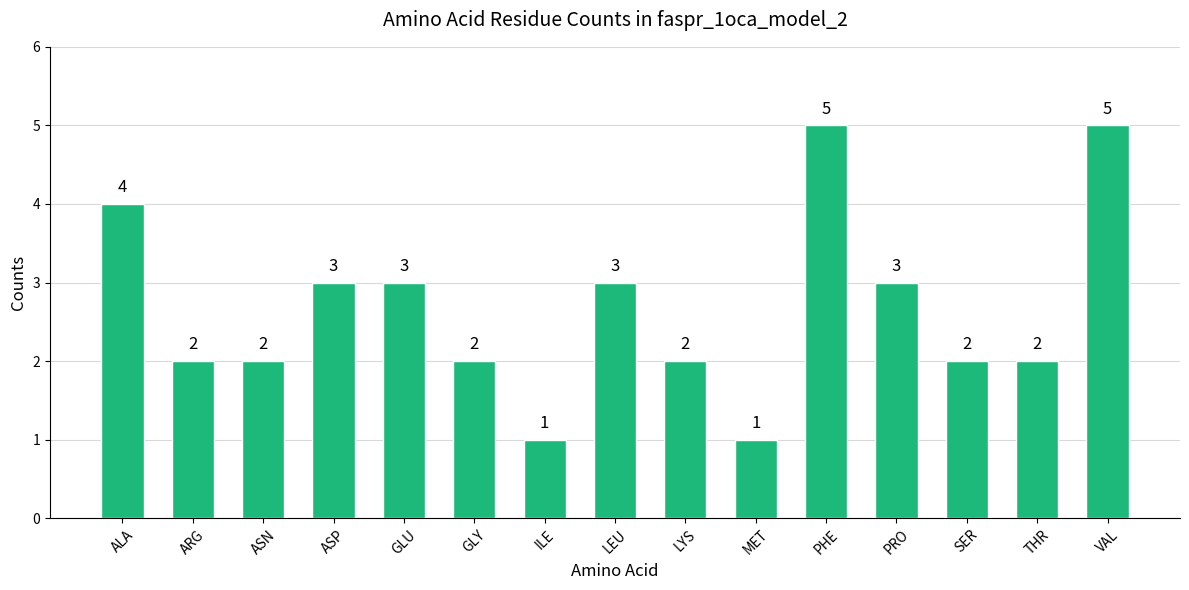

What is the maximum value shown in the chart?

5